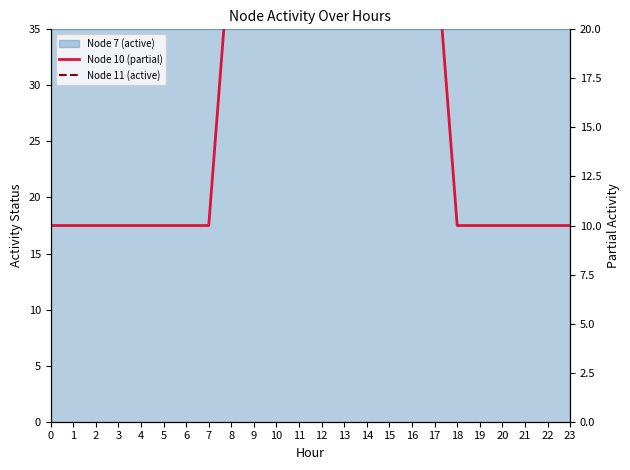

What is the sum of all Node 11 (active) values?

720